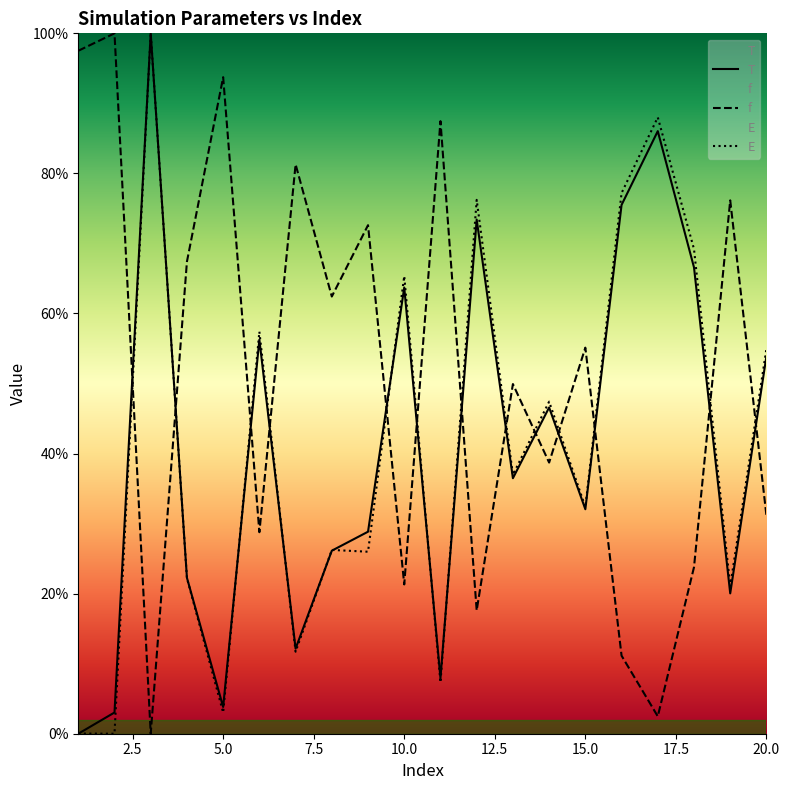

What is the spread (max minus min) of values at 10.0?

44.0